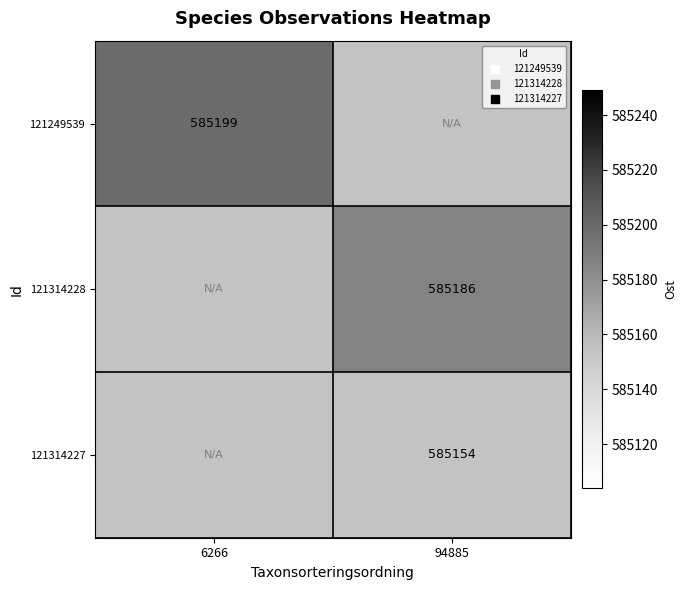

Rank the series by their maximum value, from highest to lowest.

121249539, 121314228, 121314227